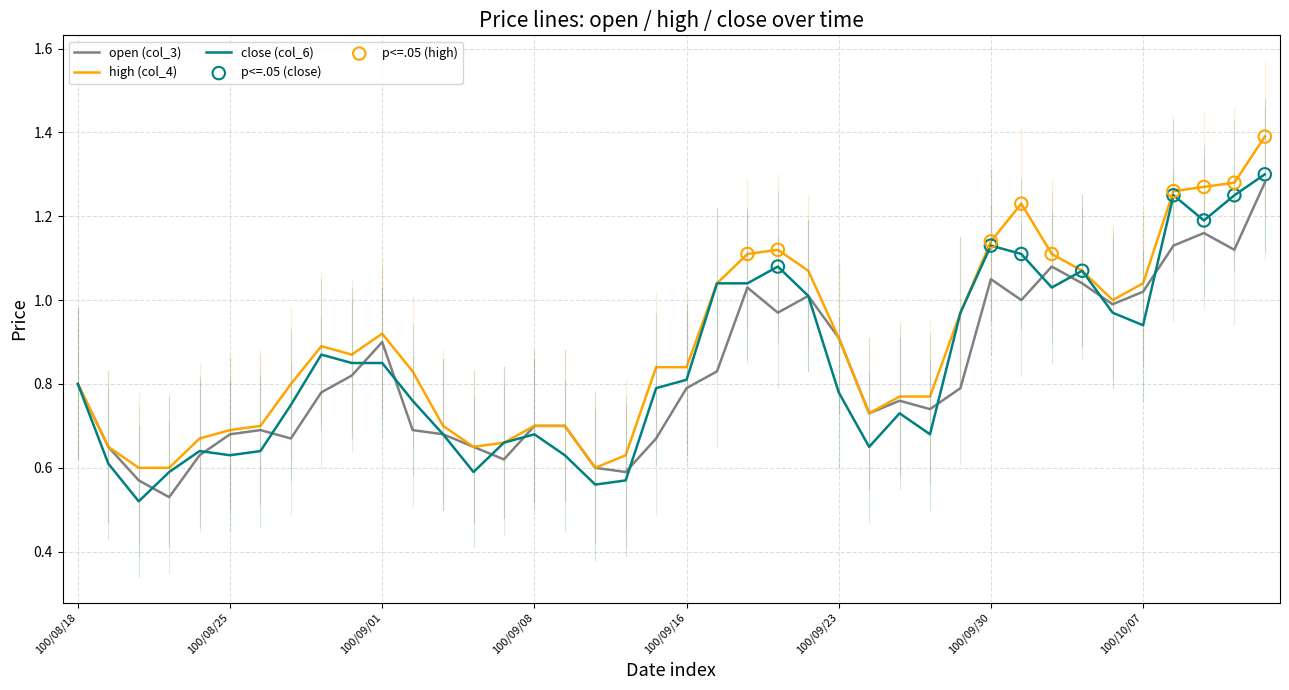

Which series has the widest spread of values?

high (col_4)